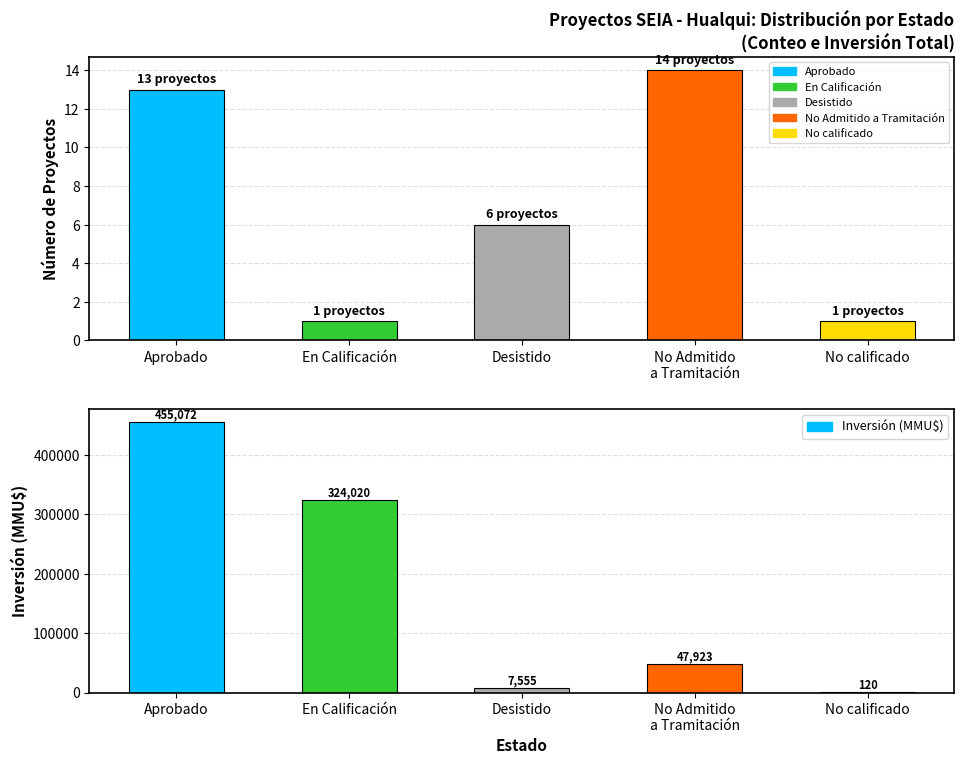

The Inversión (MMU$) series shows 120 at No calificado. True or false?

True